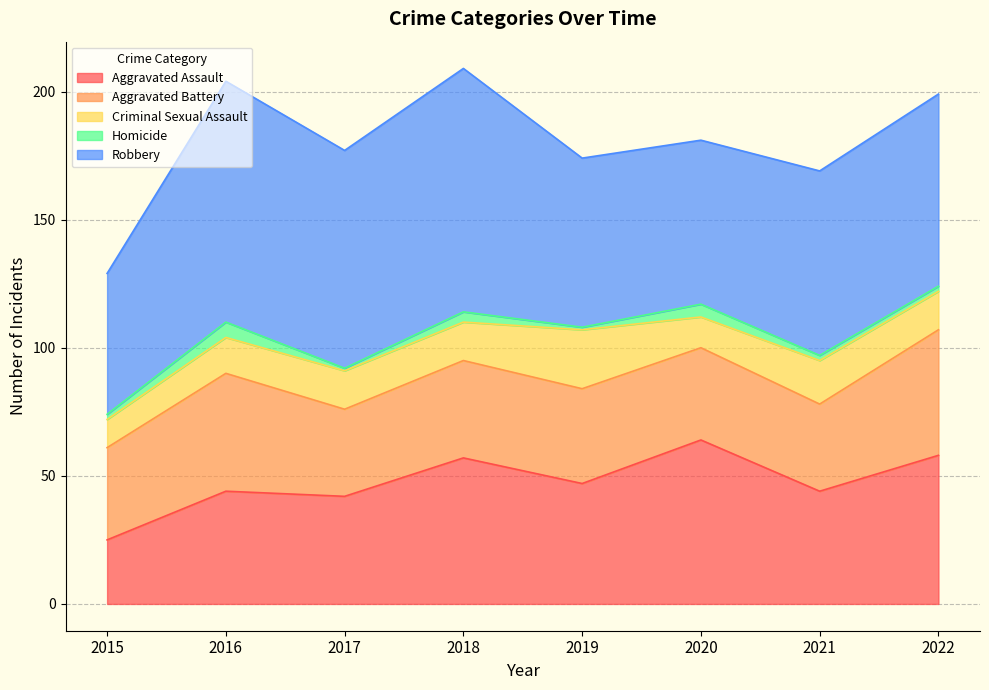

What is the sum of all Robbery values?

606